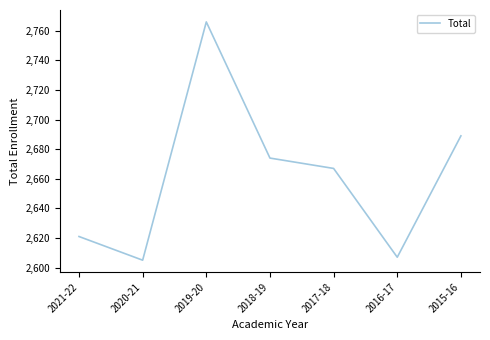

Reading right to left, extract all data points from this chart.

2689	2607	2667	2674	2766	2605	2621